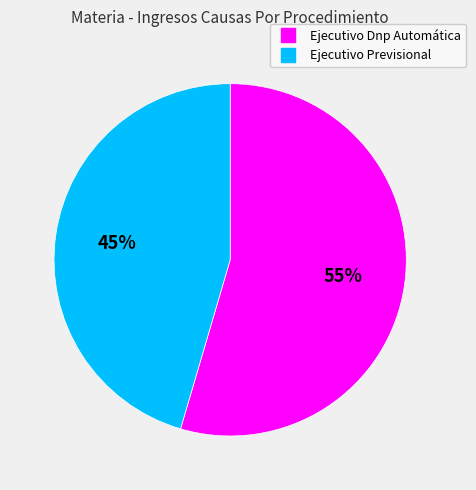

Which has a higher value, Ejecutivo Previsional or Ejecutivo Dnp Automática?

Ejecutivo Dnp Automática